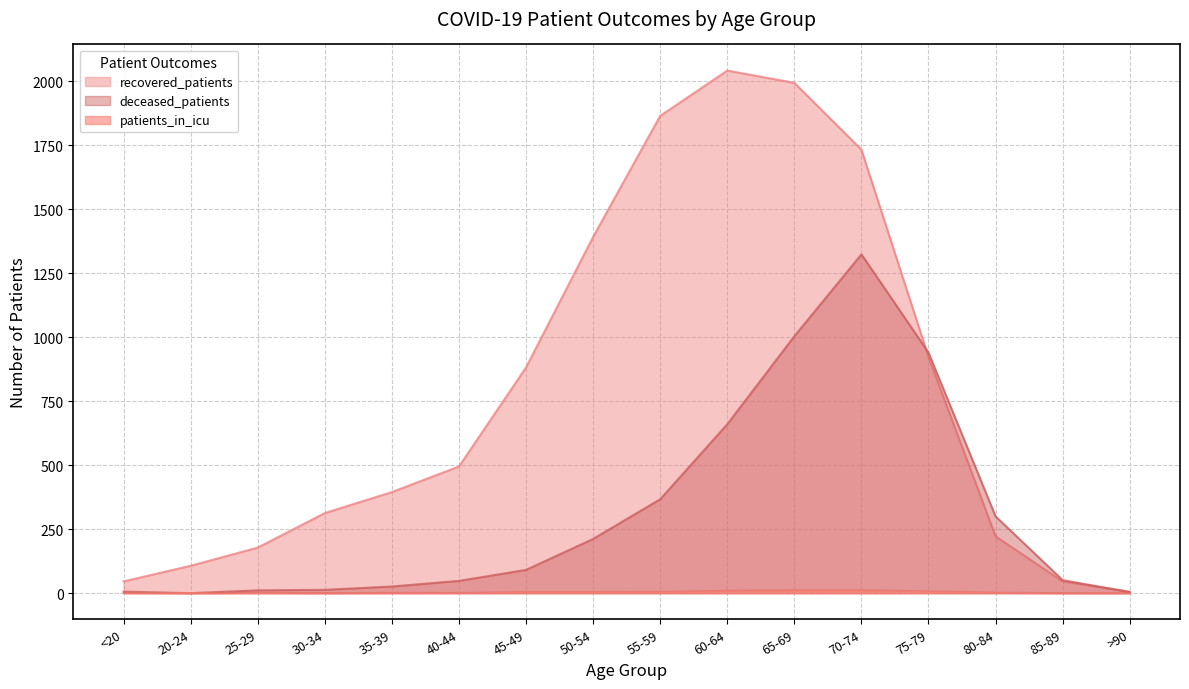

Which series has the largest range (max minus min)?

recovered_patients